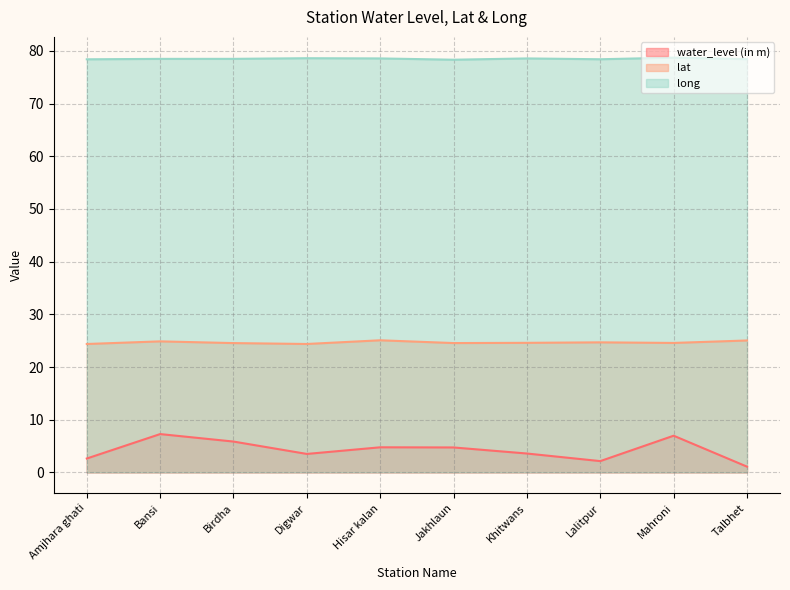

Which series has the largest range (max minus min)?

water_level (in m)